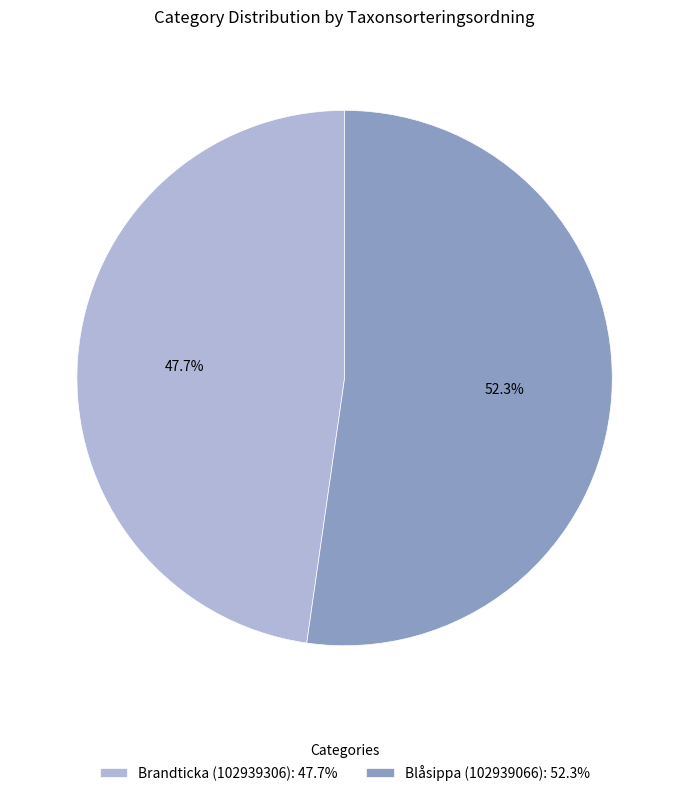

Which category has the smallest portion of the pie?

Brandticka (102939306)